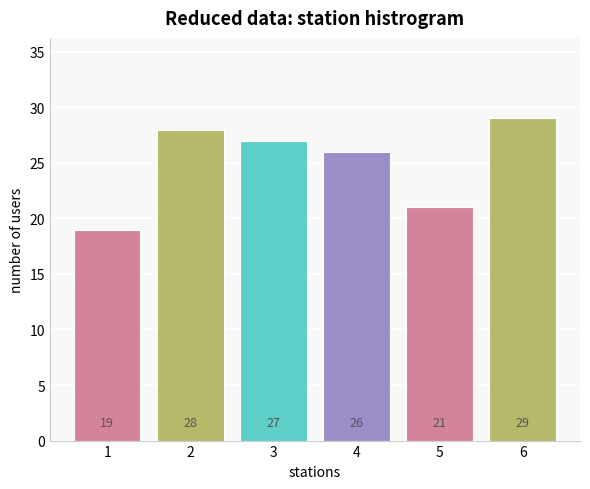

Read the value at 1.

19